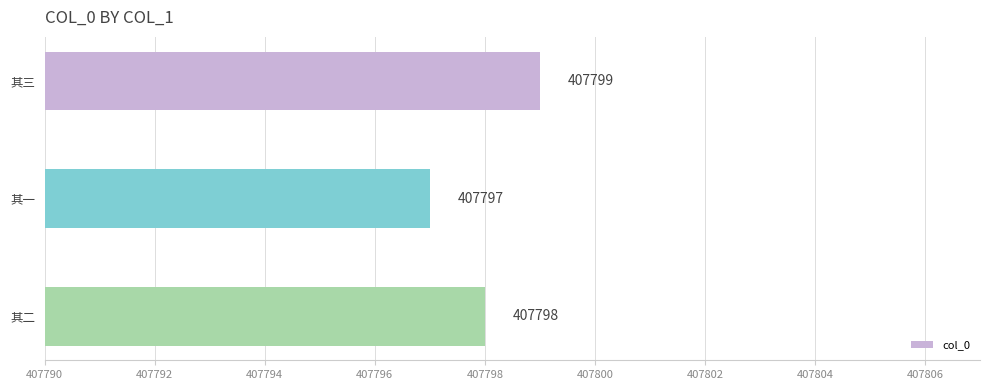

Between 其三 and 其一, which is larger?

其三